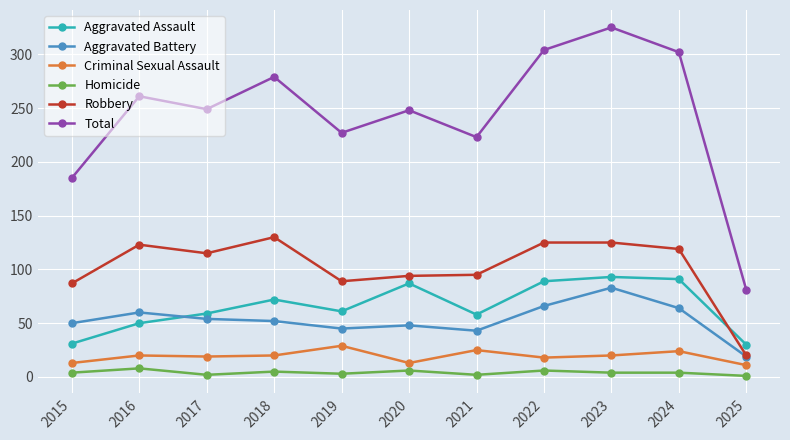

True or false: Homicide and Aggravated Battery cross at least once.

False